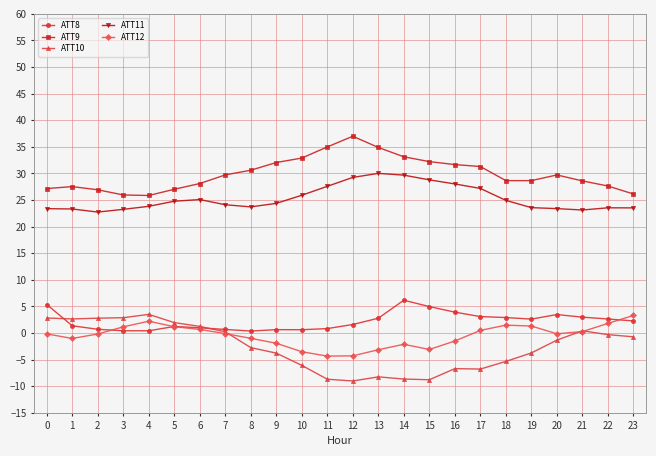

Which series has the largest range (max minus min)?

ATT10